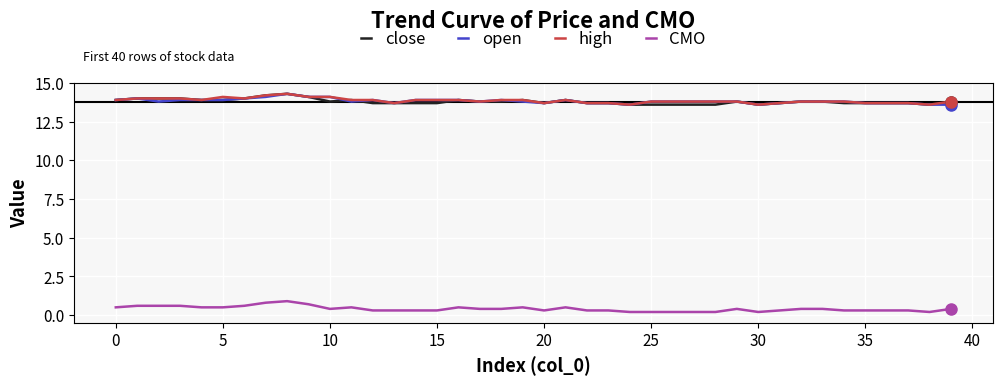

What is the maximum value shown in the chart?

14.3